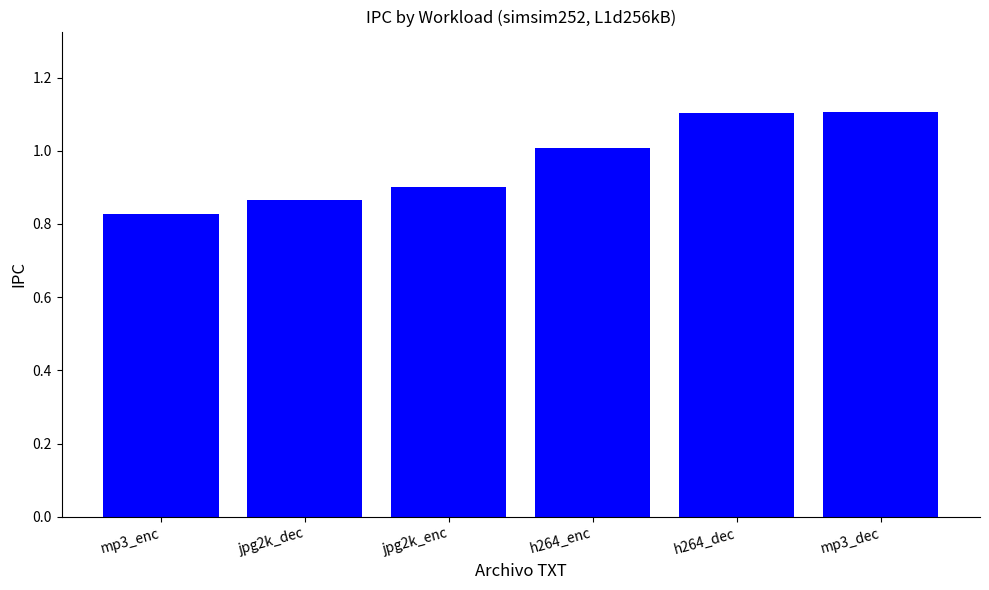

The value at h264_enc is 1.8. True or false?

False